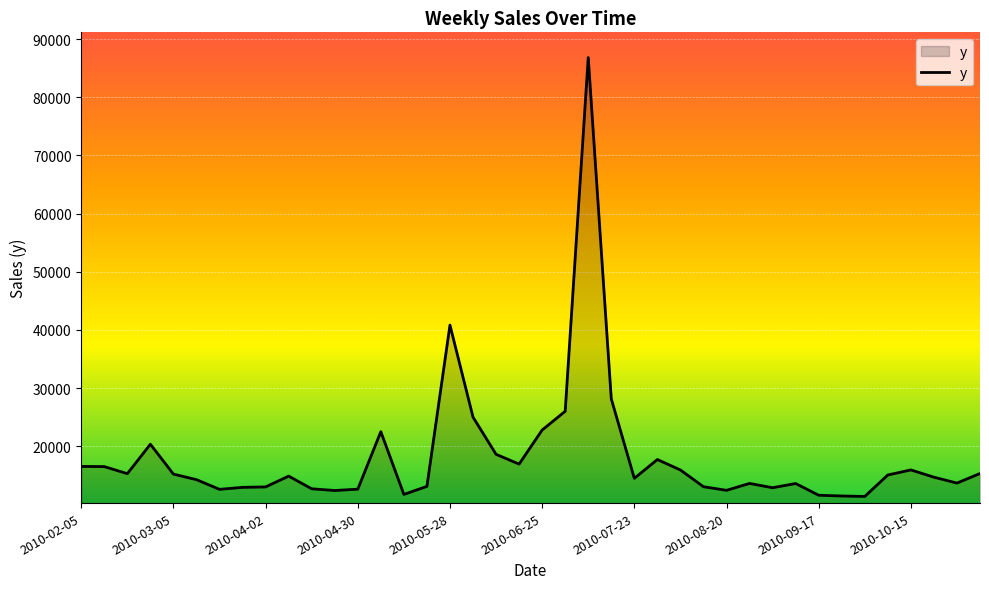

What is the sum of all values?

725025.3